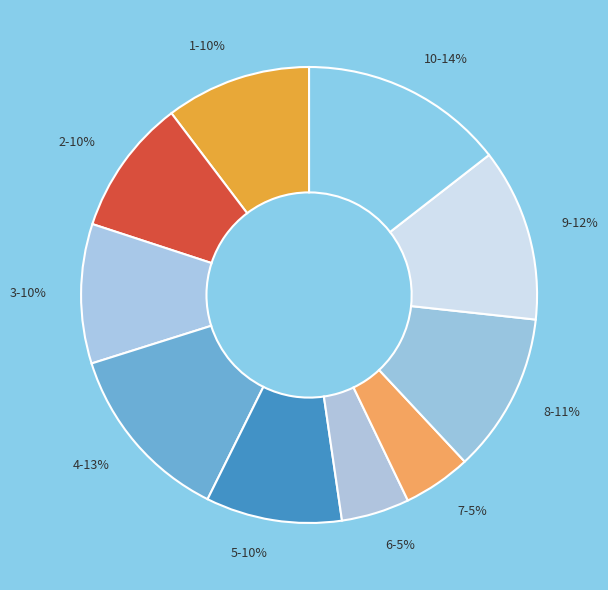

Which slice is the largest?

10